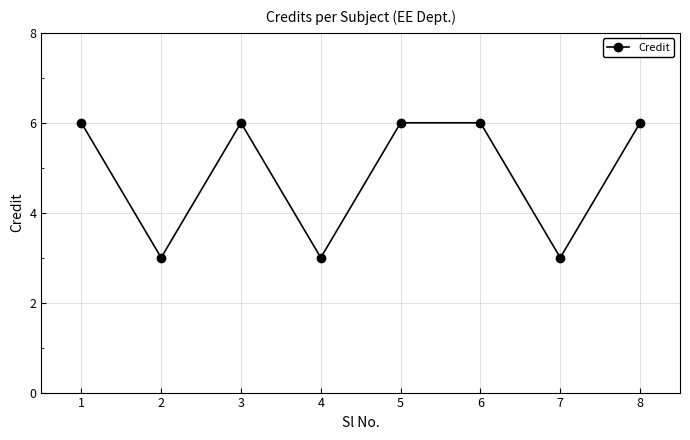

Count the number of data series in this chart.

1